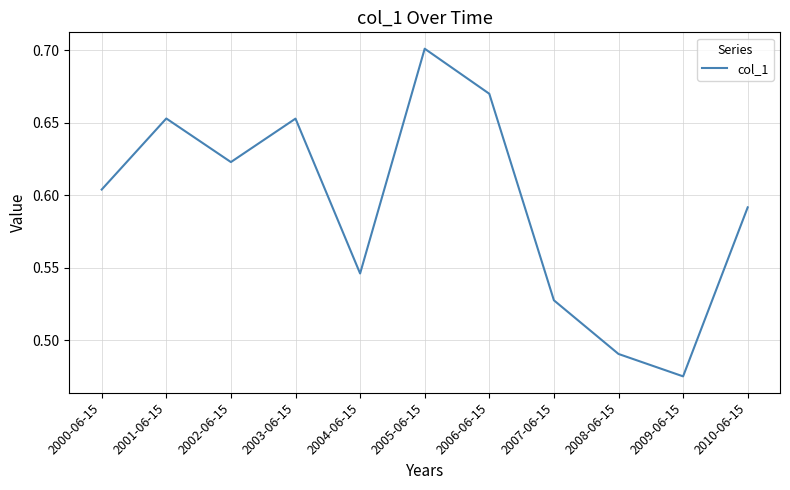

What position from the left is 2009-06-15?

10